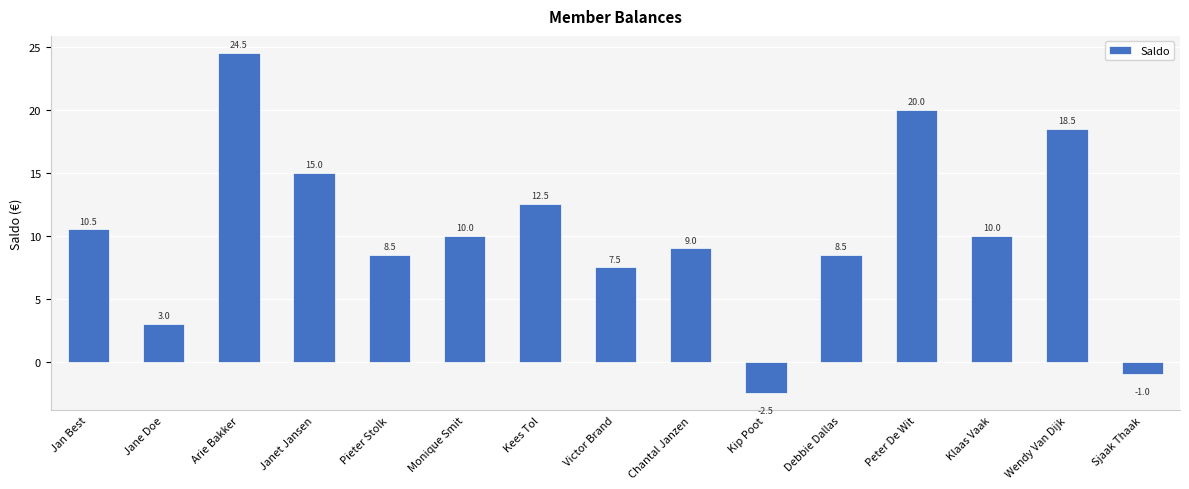

What is the label of the 2nd bar from the left?

Jane Doe